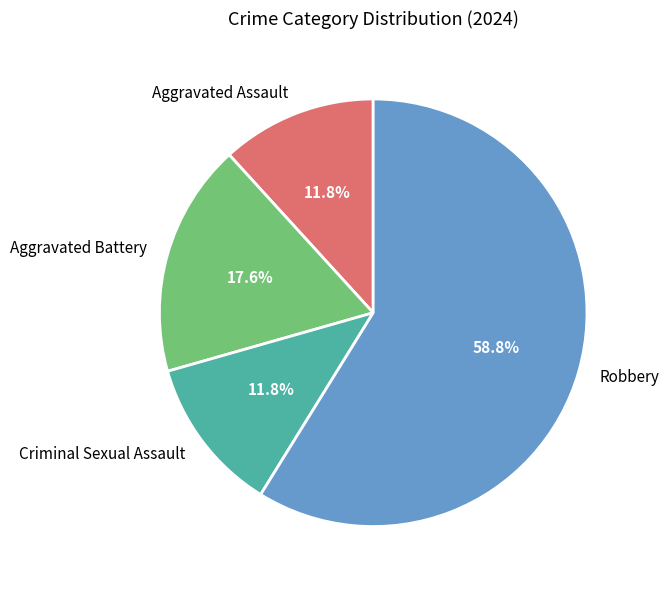

What is the ratio of the value at Criminal Sexual Assault to the value at Aggravated Assault?

1.0